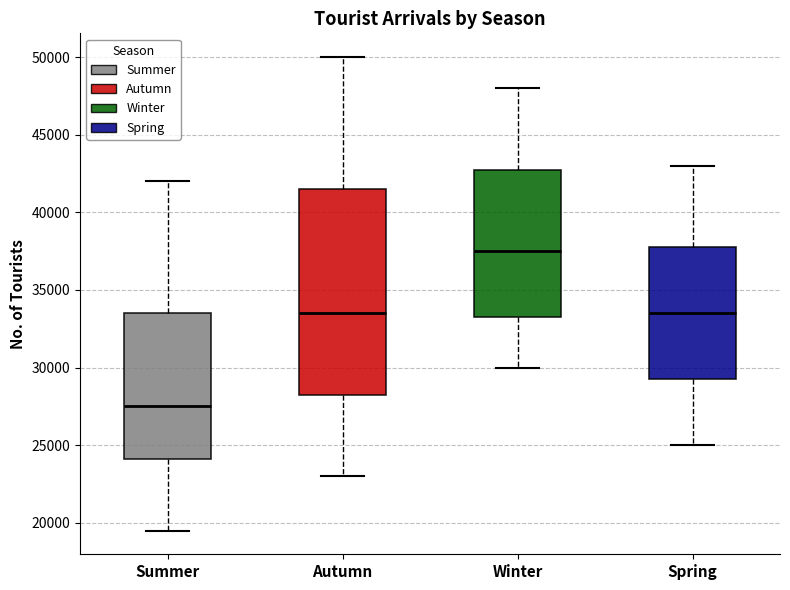

Reading left to right, read every box against the y-axis: the position of its median line, the range the box covers, and the ends of its whiskers. The values are not printed on the chart, so give them approximately, as read against the axis.

Summer: median 27500, box 24000 to 33500, whiskers 19500 to 42000
Autumn: median 33500, box 28500 to 41500, whiskers 23000 to 50000
Winter: median 37500, box 33500 to 43000, whiskers 30000 to 48000
Spring: median 33500, box 29500 to 38000, whiskers 25000 to 43000